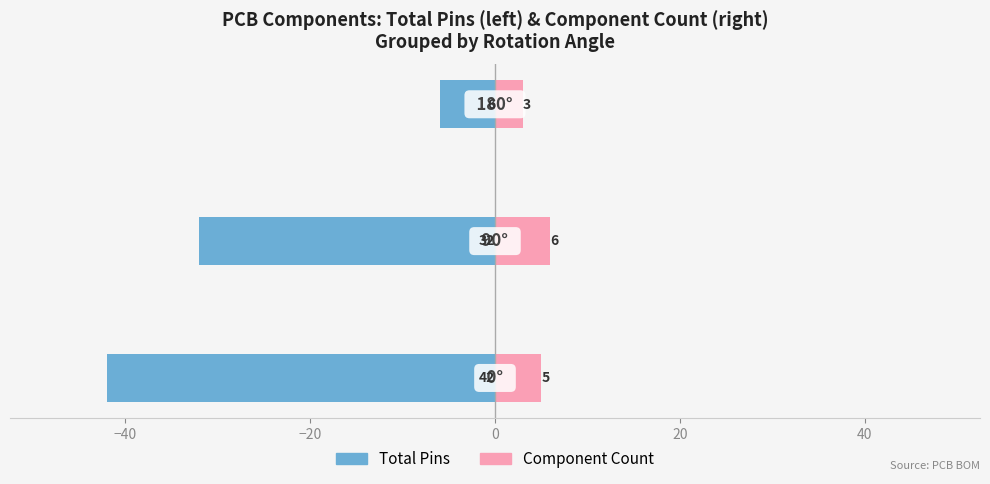

Rank the series by their average value, from highest to lowest.

Component Count, Total Pins